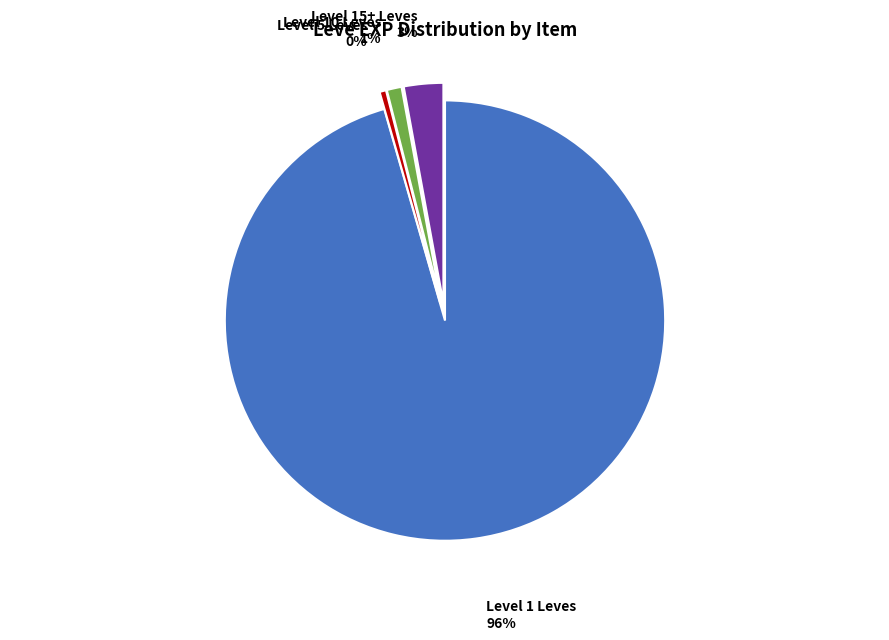

To the nearest percent, what is the difference between the Level 15+ Leves and Level 10 Leves slice percentages?

2%